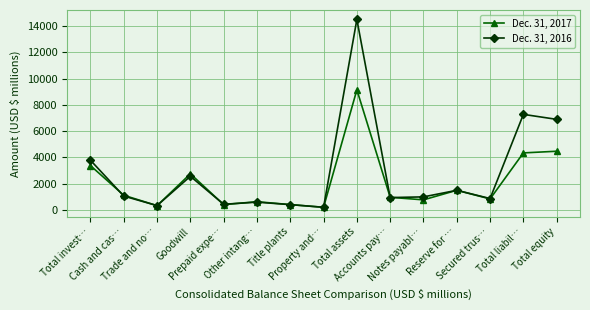

What position from the right is Total invest…?

15